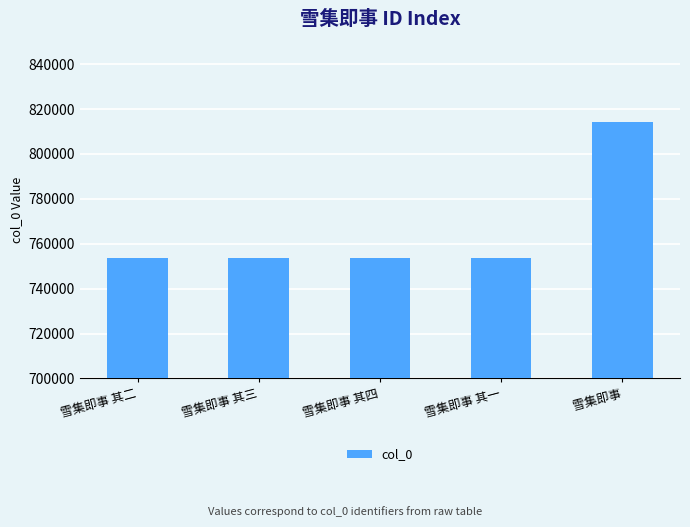

What position from the left is 雪集即事?

5